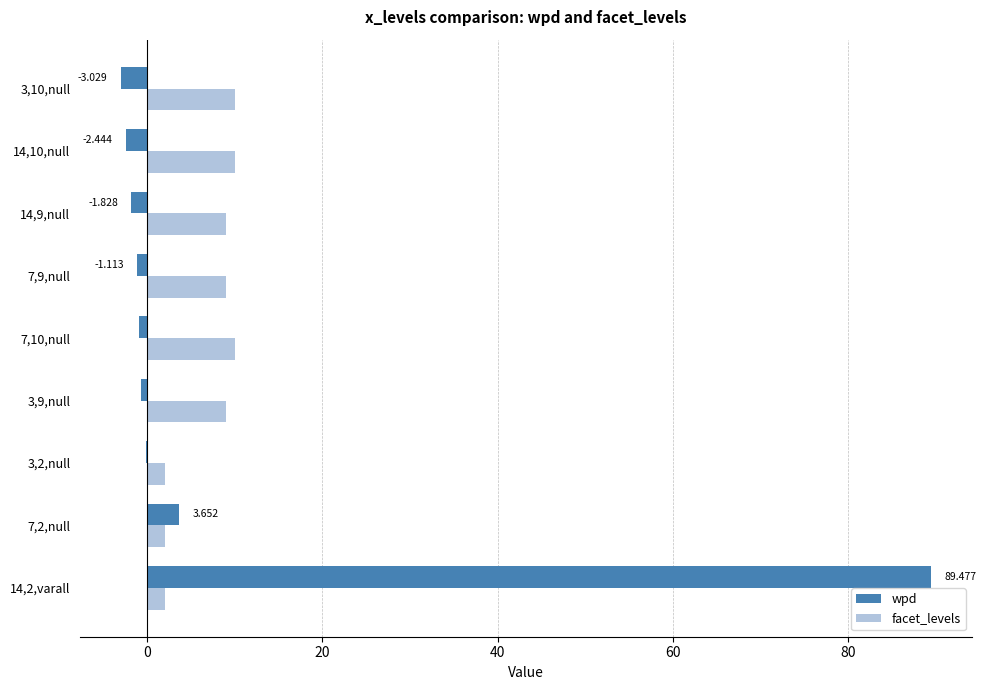

Is the value of facet_levels at 14,10,null greater than the value of wpd at 7,9,null?

Yes